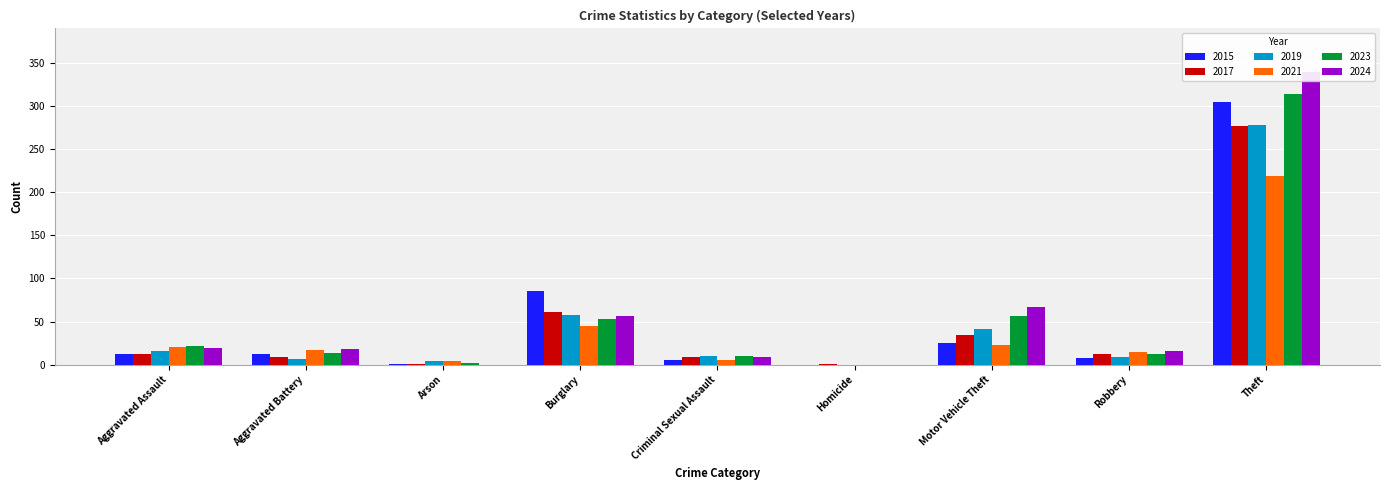

What is the difference between the maximum and second lowest values in the 2023 series?

312